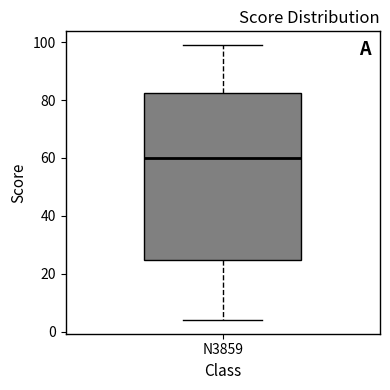

Transcribe this box plot: give where the median line is, the range the box spans, and where the two whiskers end, as read against the y-axis. The values are not printed on the chart, so give them approximately, as read against the axis.

median 60, box 24 to 82, whiskers 4 to 100